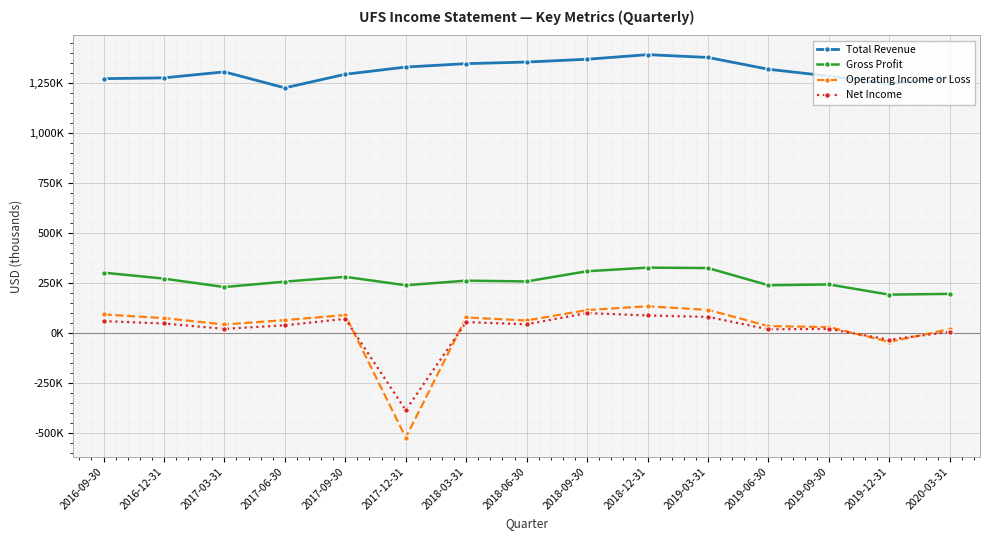

The value of Net Income at 2018-06-30 is 43000. True or false?

True